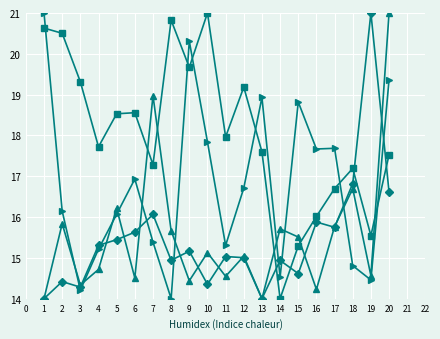

What is the minimum value shown in the chart?

14.0